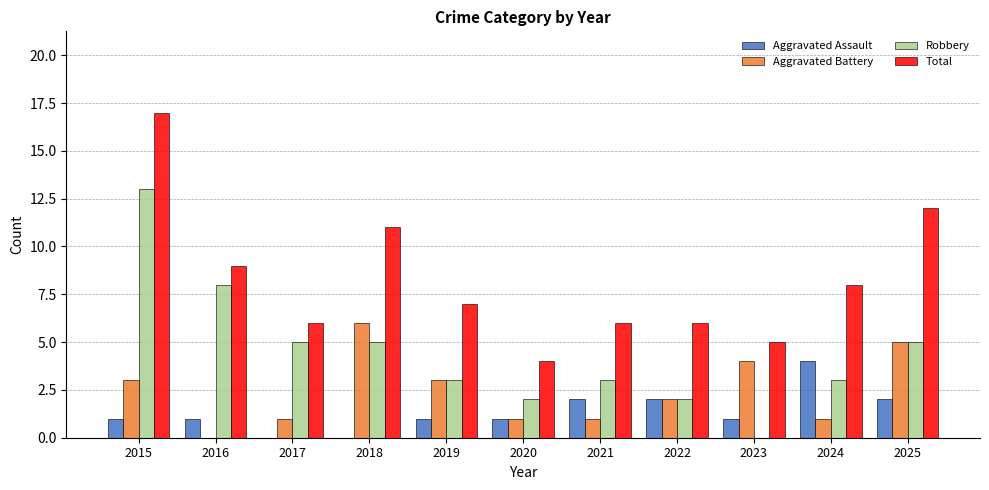

True or false: Total has a value of 3 at 2023.

False